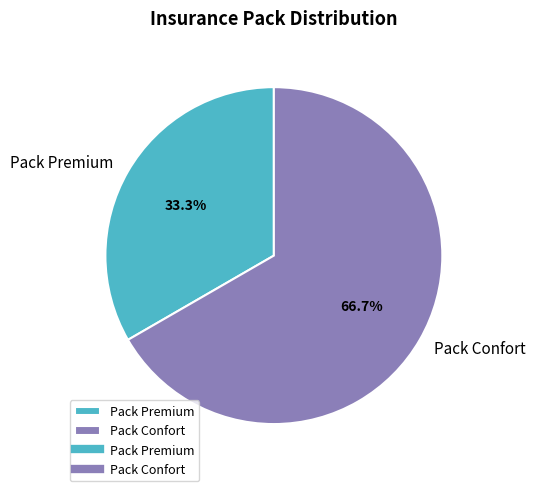

Count the number of slices in the pie.

2